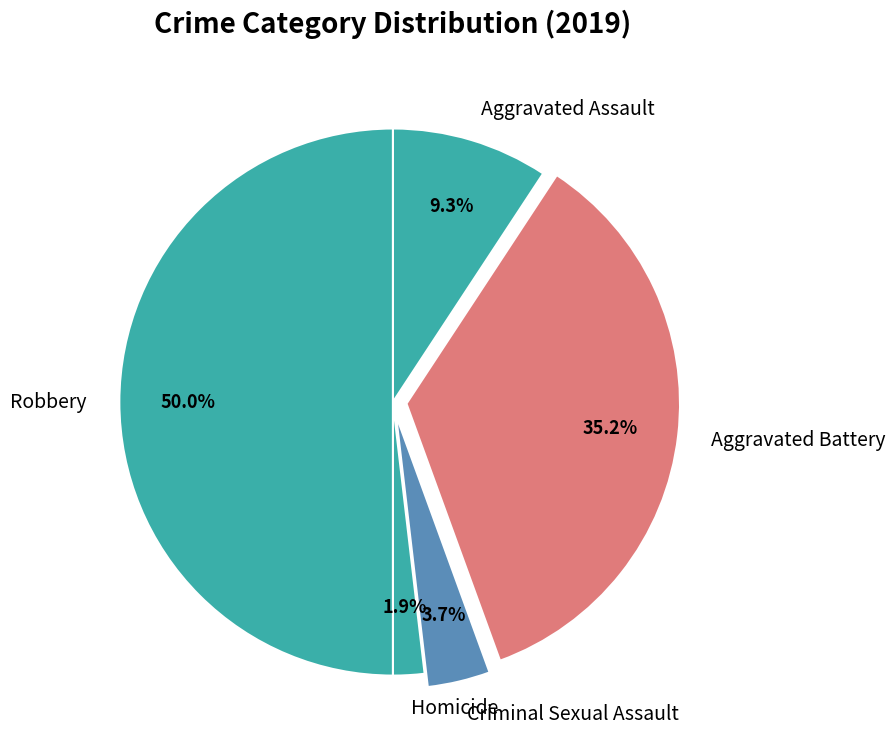

To the nearest percent, what is the combined percentage of Robbery and Criminal Sexual Assault?

54%